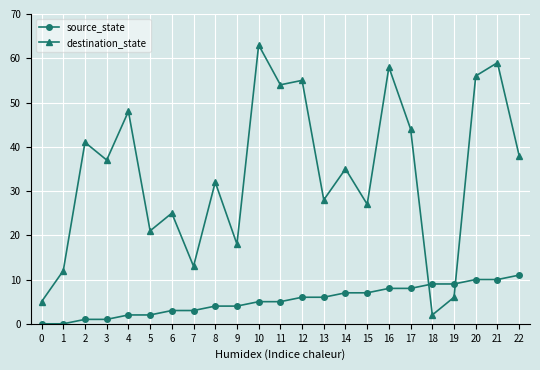

Is the value of source_state at 6 greater than the value of destination_state at 12?

No